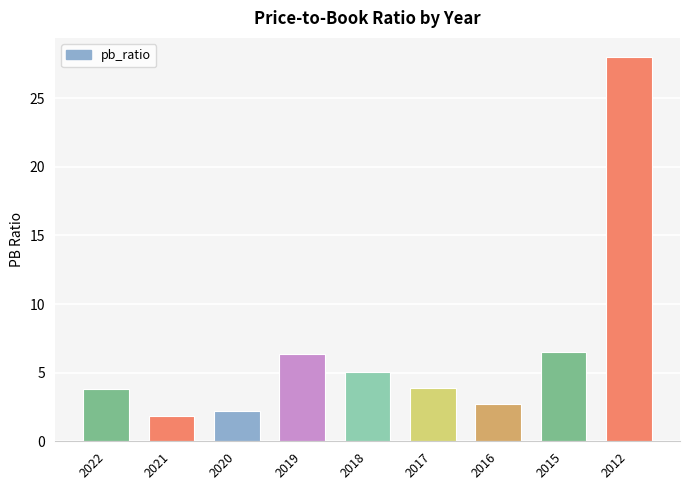

What is the smallest value displayed?

1.8